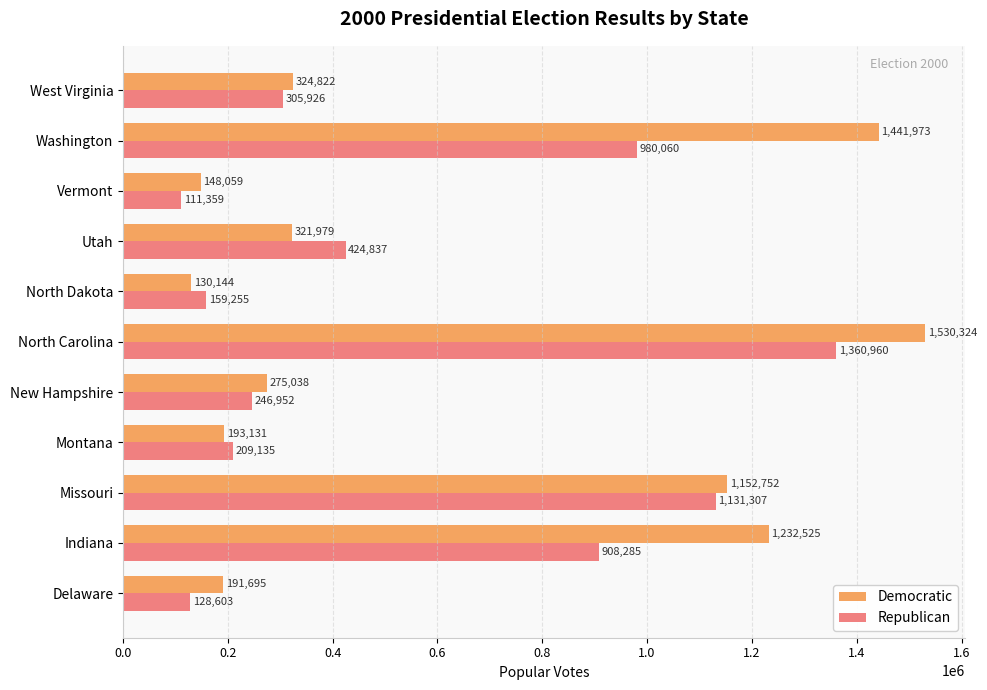

Which series has the largest total across all categories?

Democratic